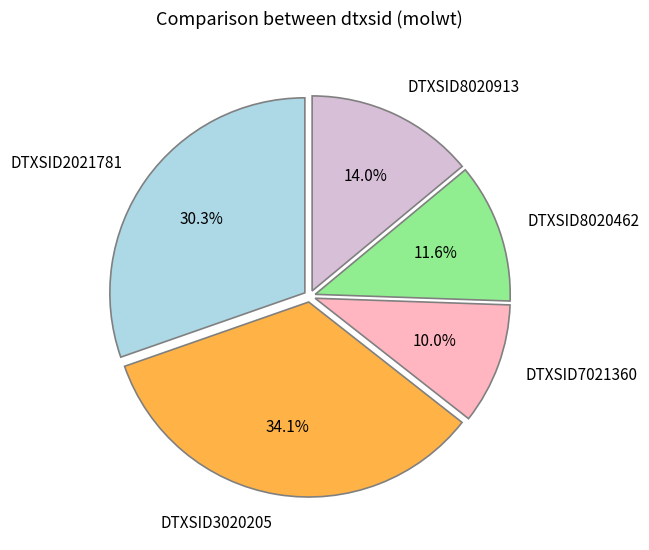

Is it true that DTXSID3020205 is 34% of the pie?

True